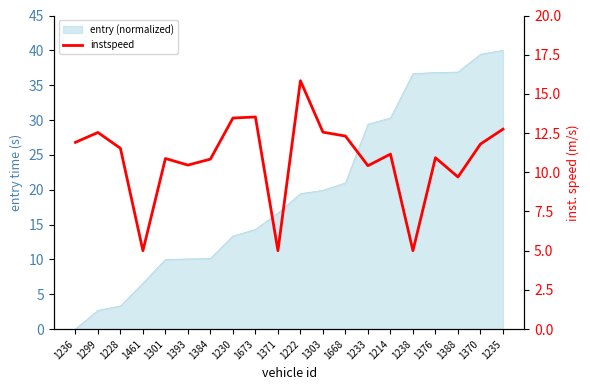

True or false: the data shows 3.0 at 1461.

False